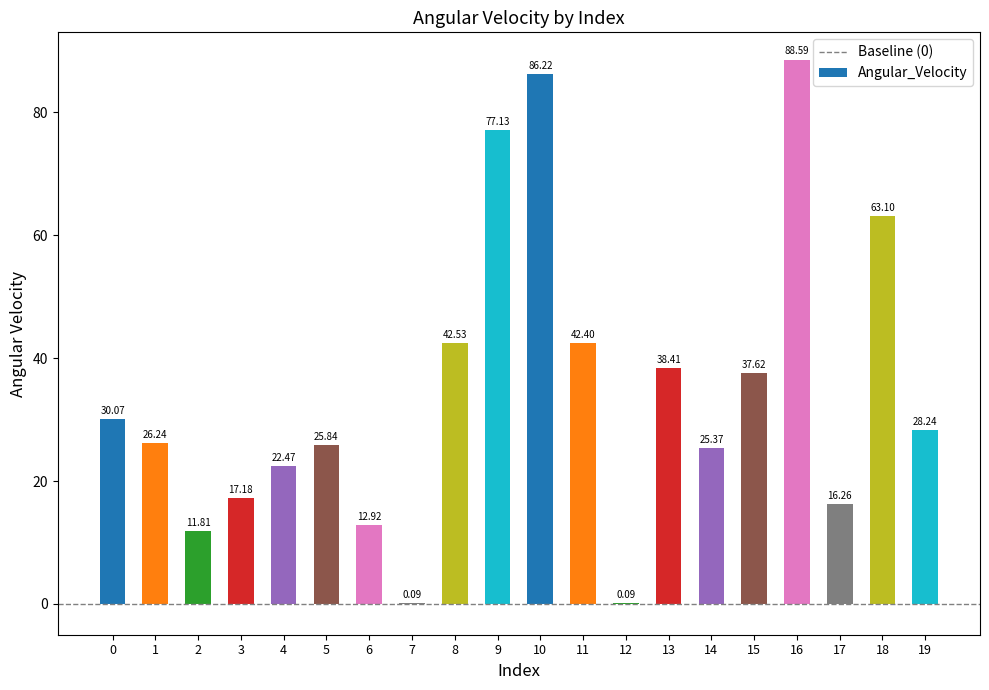

What is the sum of the values at 14 and 17?

41.6